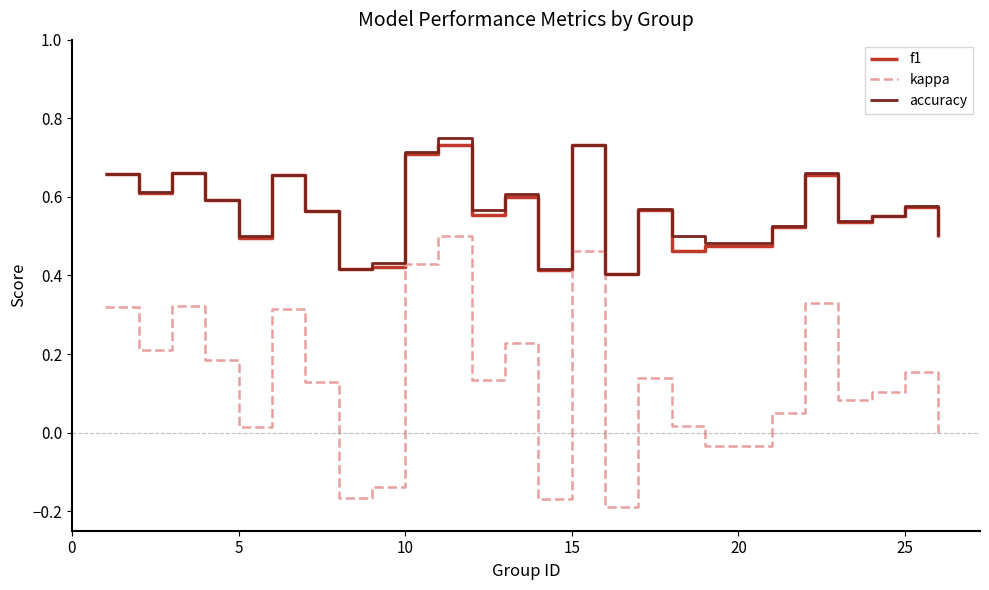

True or false: accuracy and kappa intersect in this chart.

False